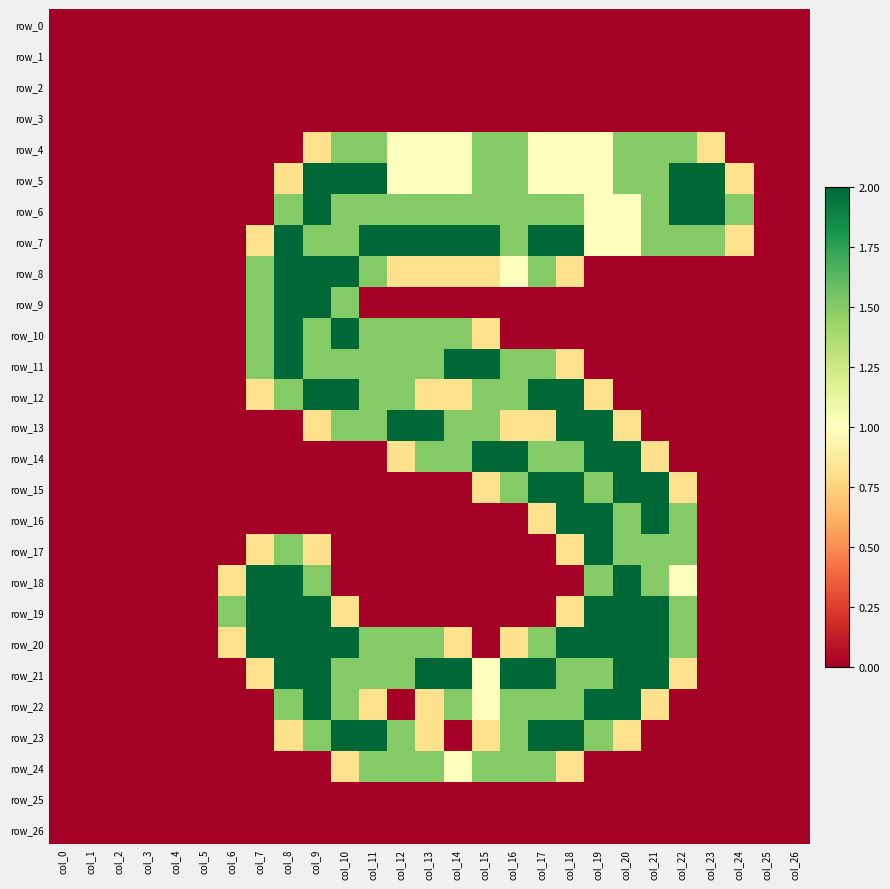

Between col_24 and col_15, which is larger?

col_24